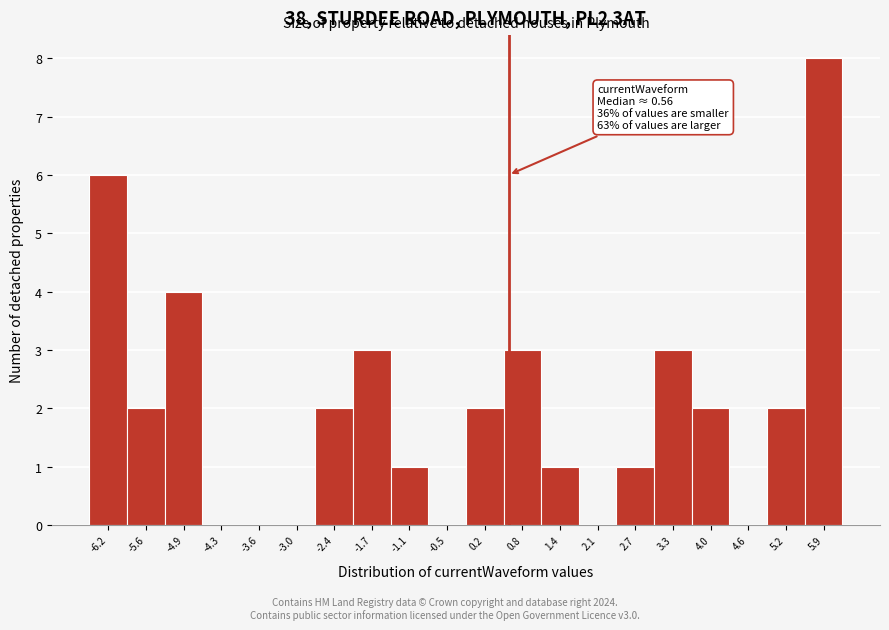

Over which range of the x-axis is the bar tallest?

5.6 to 6.2